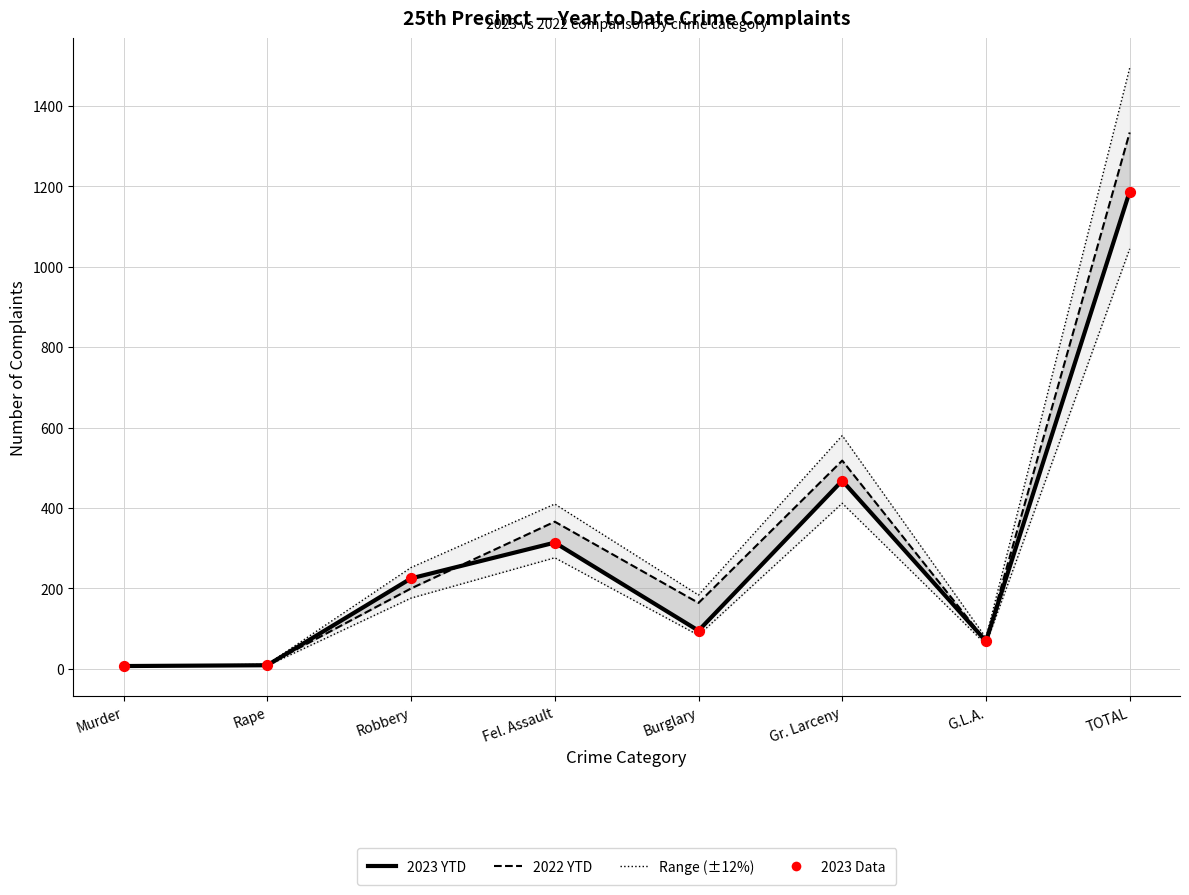

Which series has the widest spread of Y values?

Upper range